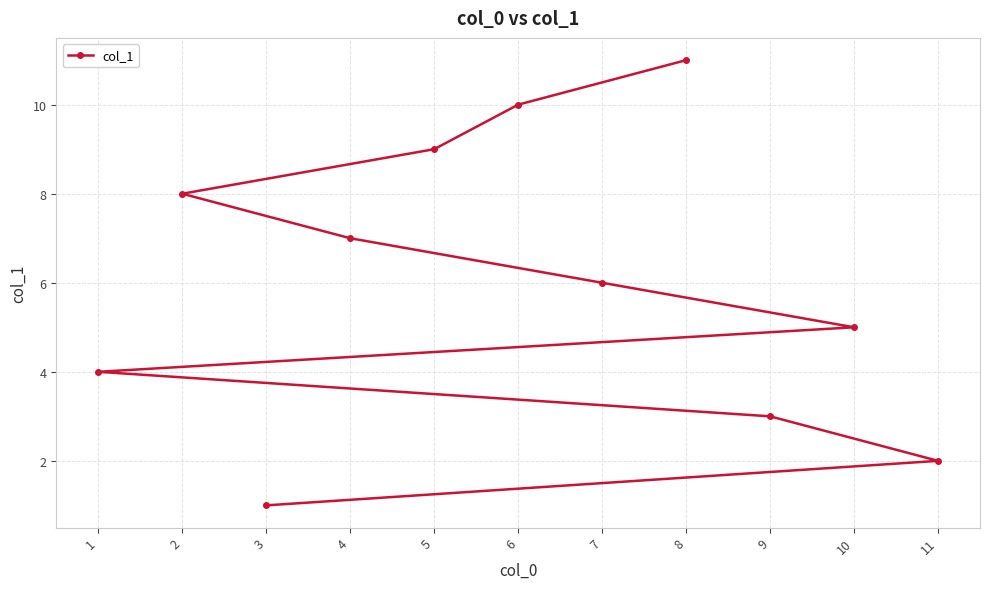

Reading left to right, list all the values displayed in this chart.

1=4	2=8	3=1	4=7	5=9	6=10	7=6	8=11	9=3	10=5	11=2